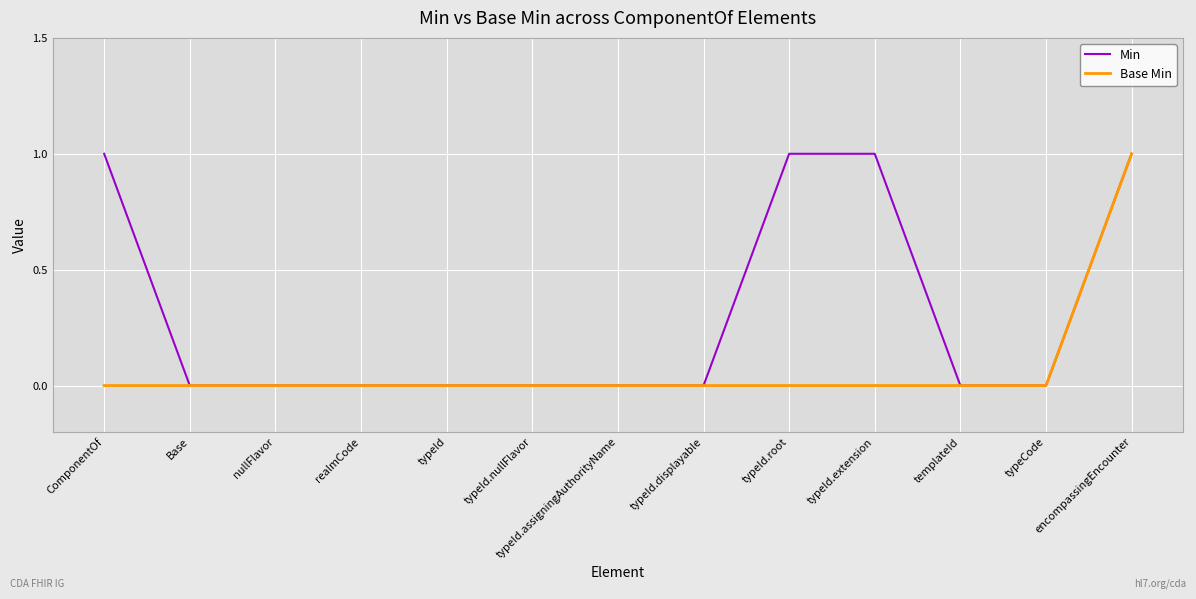

Rank the series by their average value, from highest to lowest.

Min, Base Min